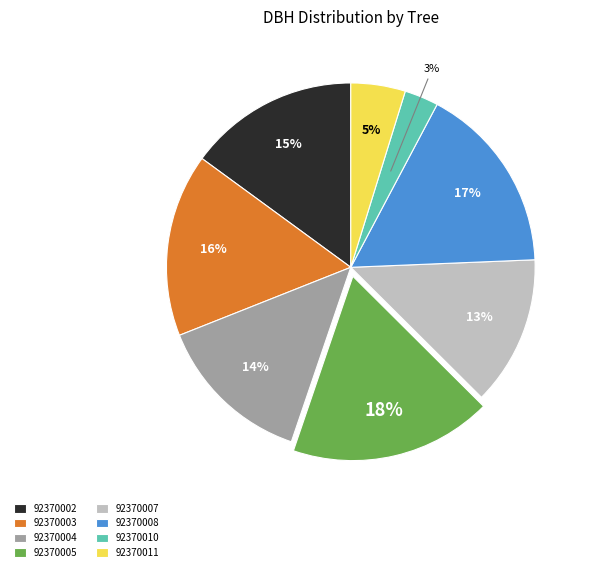

Is there a majority slice in this chart?

No